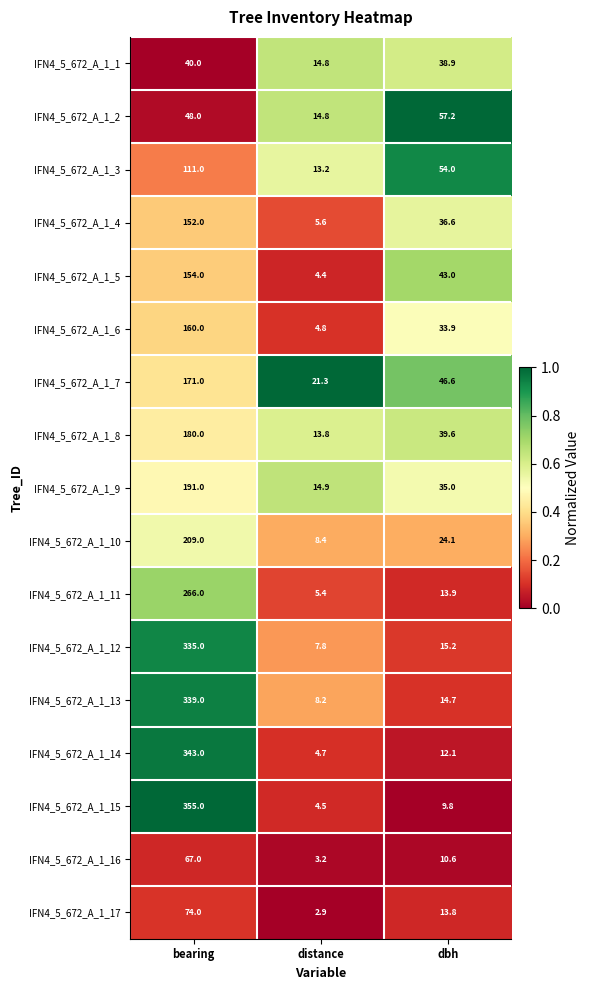

At which category does the chart reach its minimum across all series?

distance